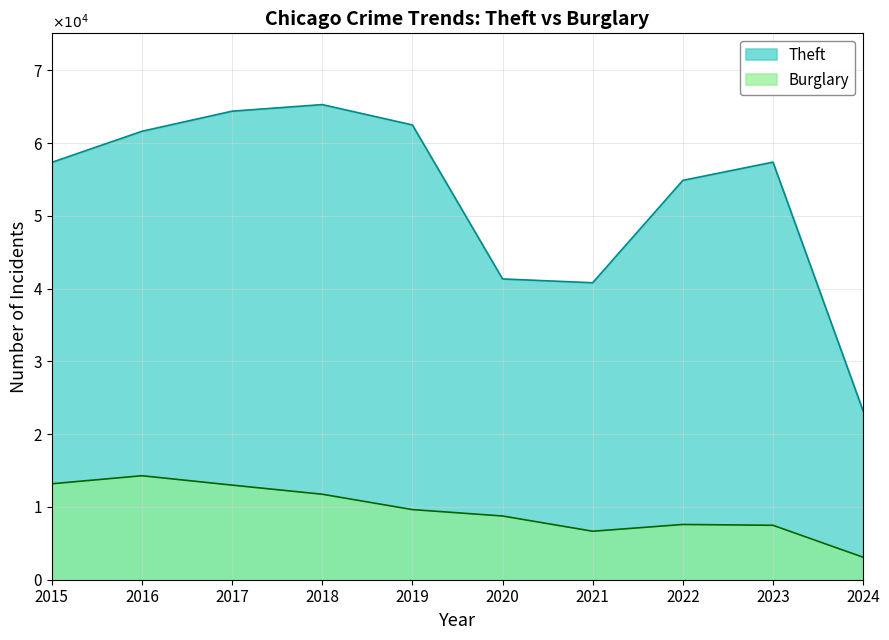

What is the highest value of the Theft series?

65289